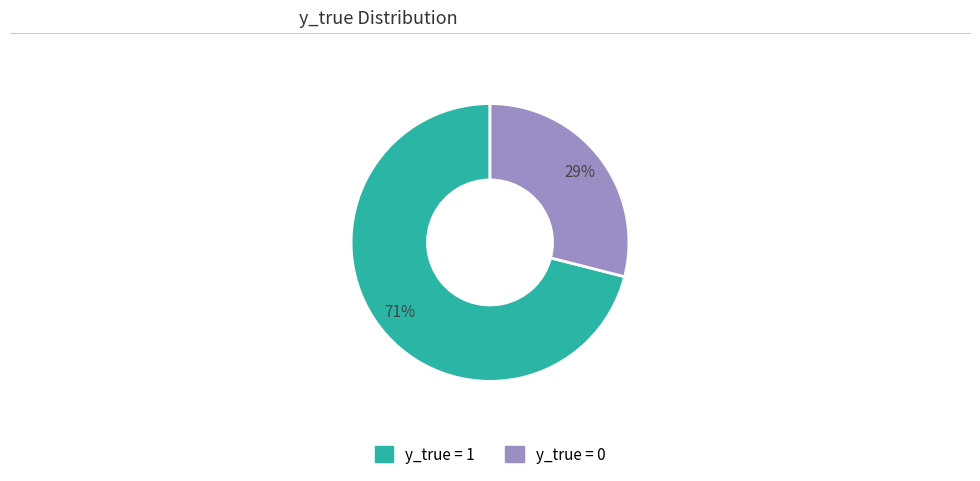

Does any single category account for the majority?

Yes